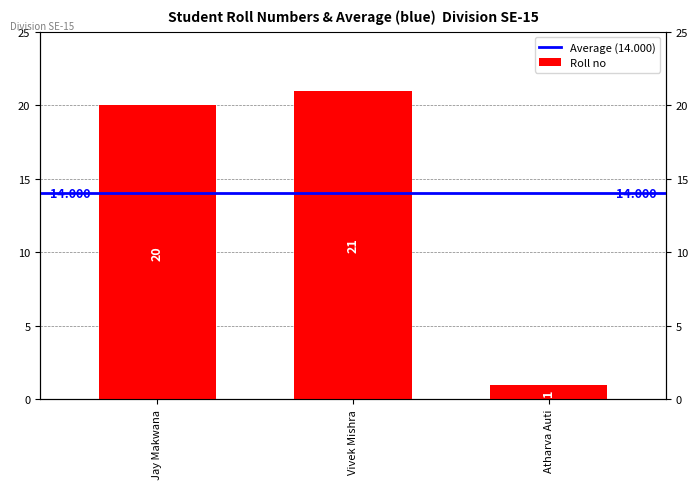

What is the ratio of the value at Vivek Mishra to the value at Jay Makwana?

1.1